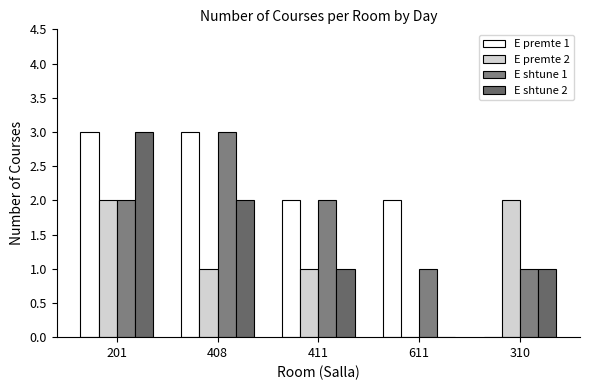

What is the difference between the maximum and minimum values in the E premte 2 series?

2